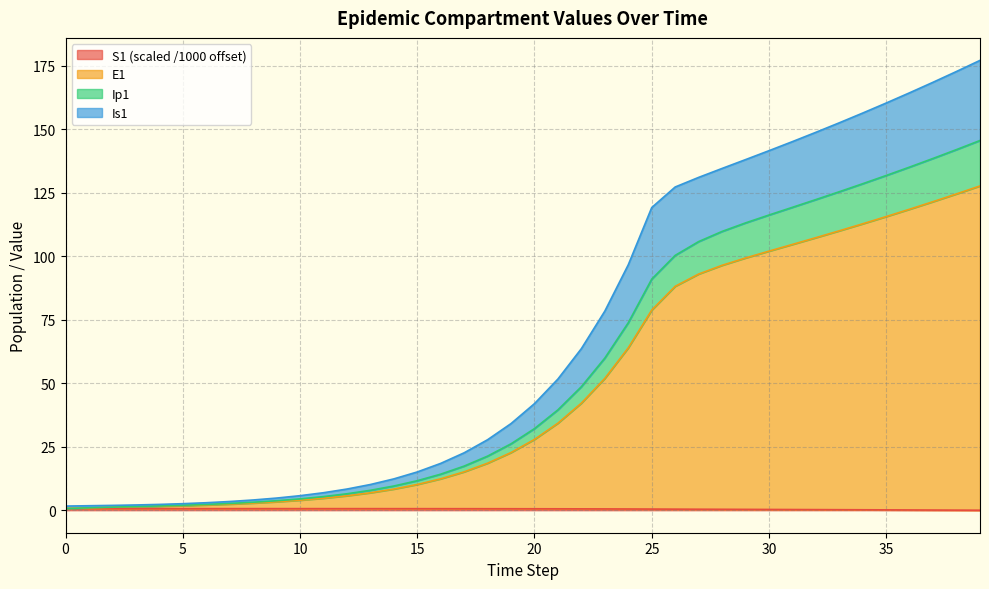

What is the average value of the S1 series?

0.5